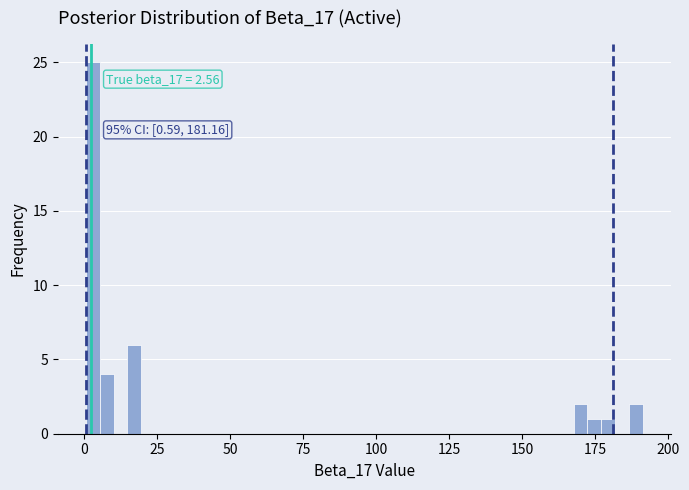

Read against the x-axis, roughly where is the centre of the tallest bar?

5